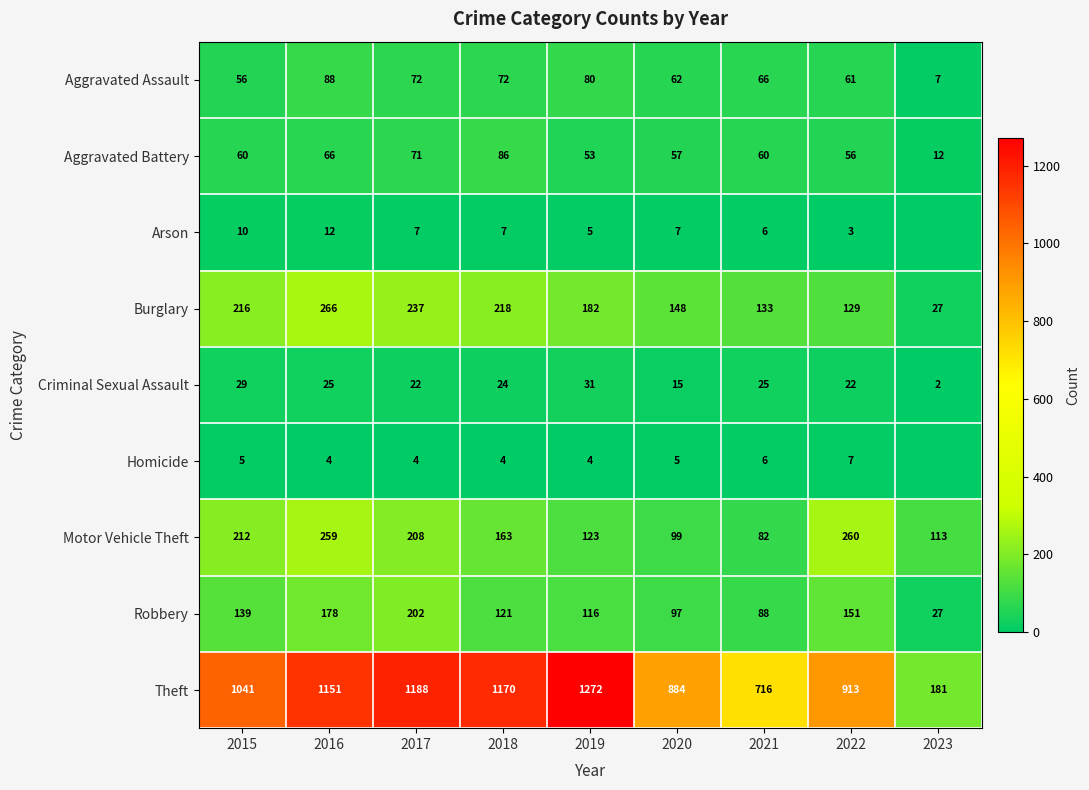

Read the Burglary value at 2020, to the nearest 5.

150